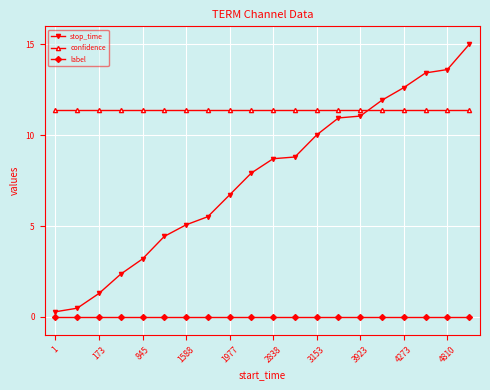

List the series in order of their peak value, highest first.

stop_time, confidence, label